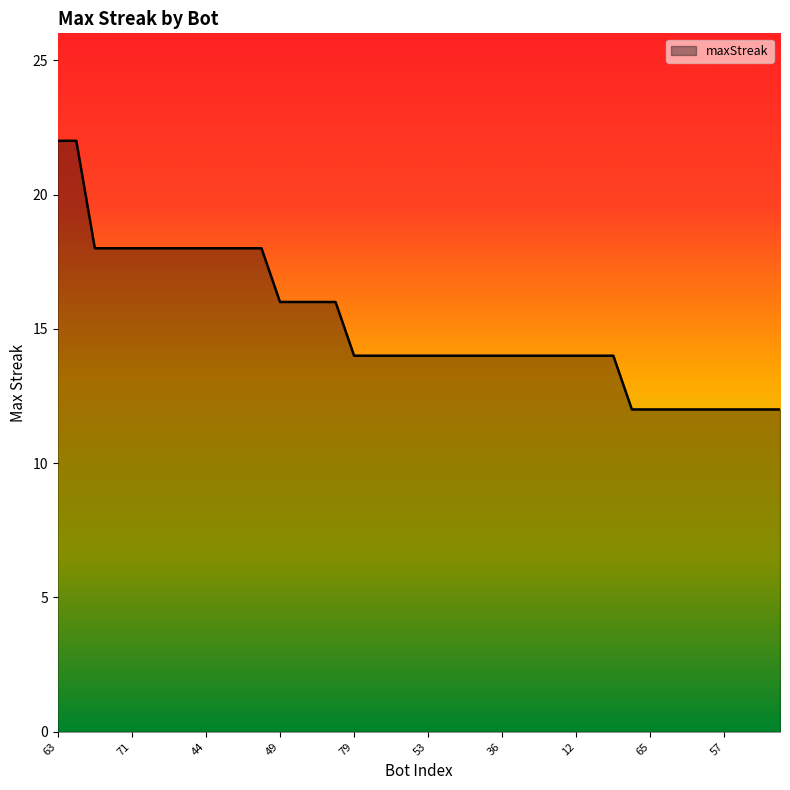

What is the greatest value displayed?

22